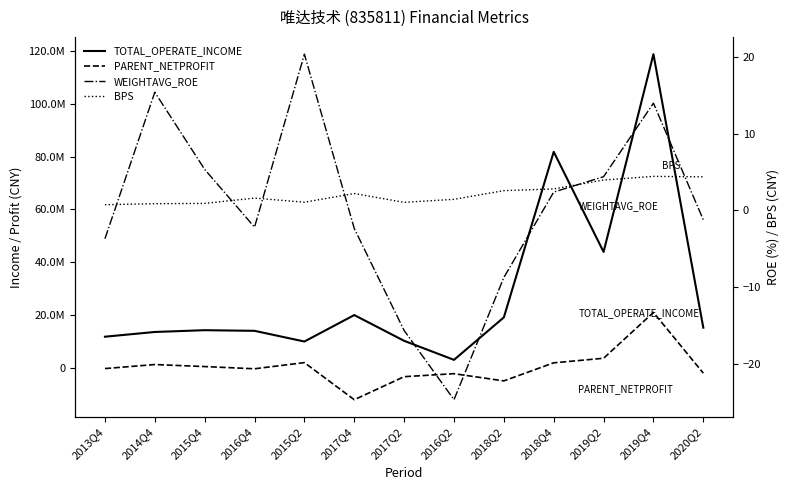

In BPS, how many points are higher than both neighbors (excluding endpoints)?

3